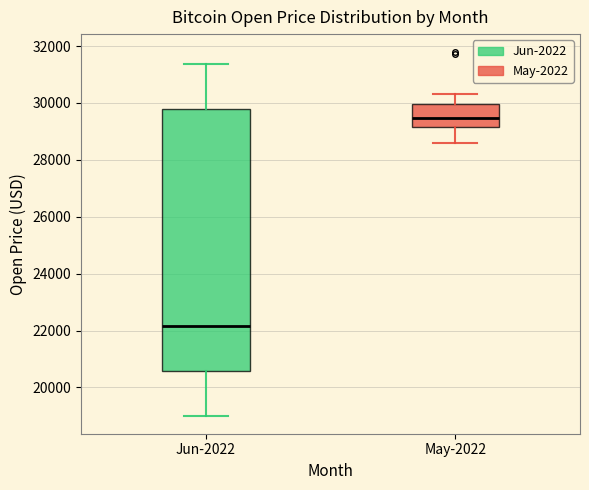

Where does the upper whisker of the box for May-2022 end on the y-axis? The values are not printed on the chart, so give them approximately, as read against the axis.

30200